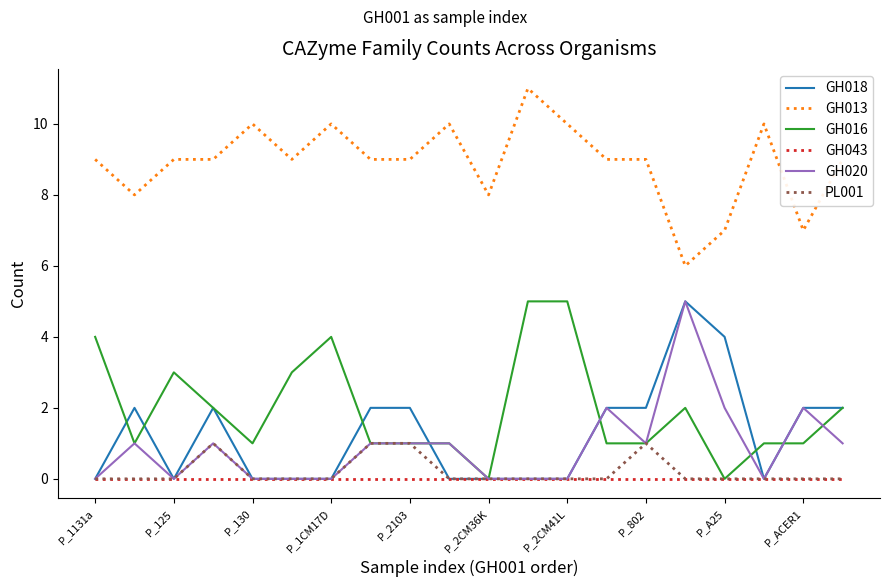

What is the maximum value for GH013?

11